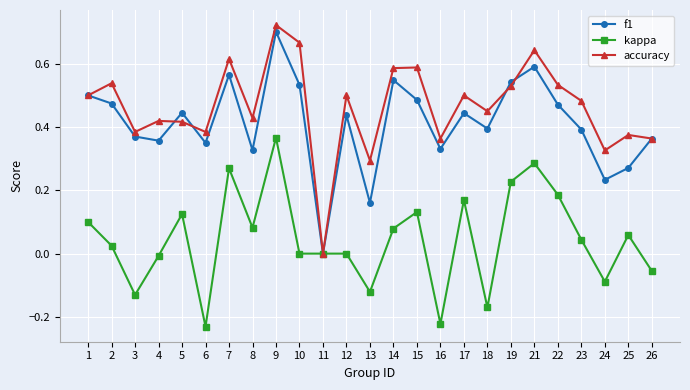

Which series has the widest spread of values?

accuracy